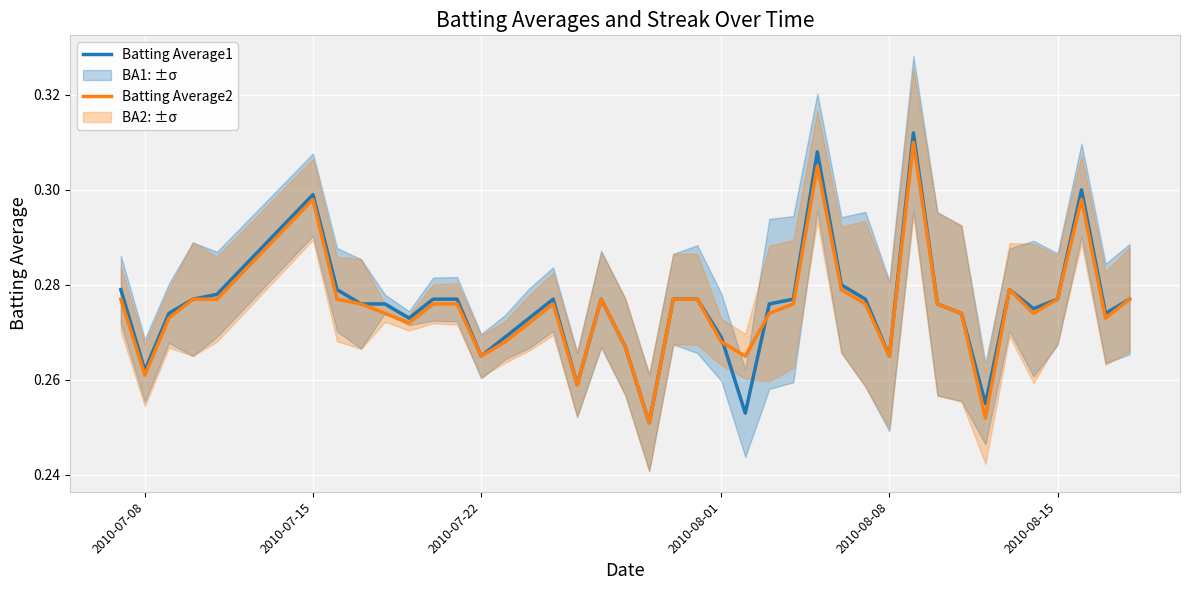

What are all the series names shown in the legend?

Batting Average1, Batting Average2